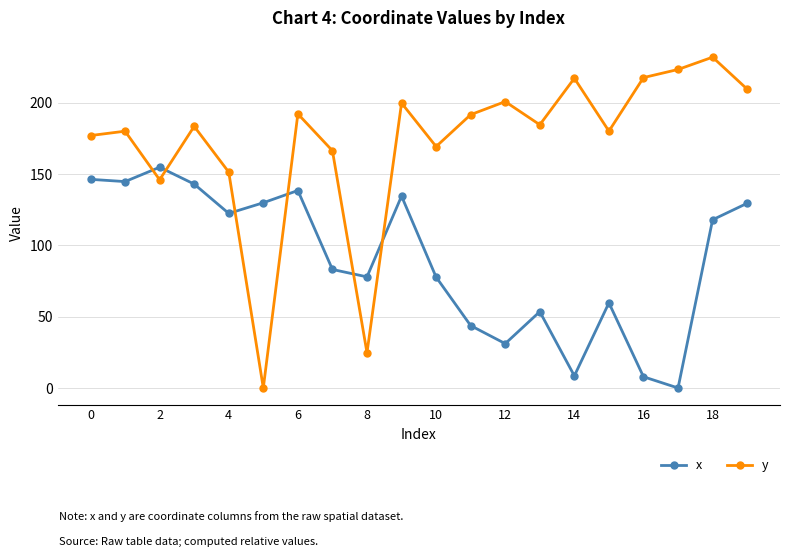

What is the average value of the y series?

172.4